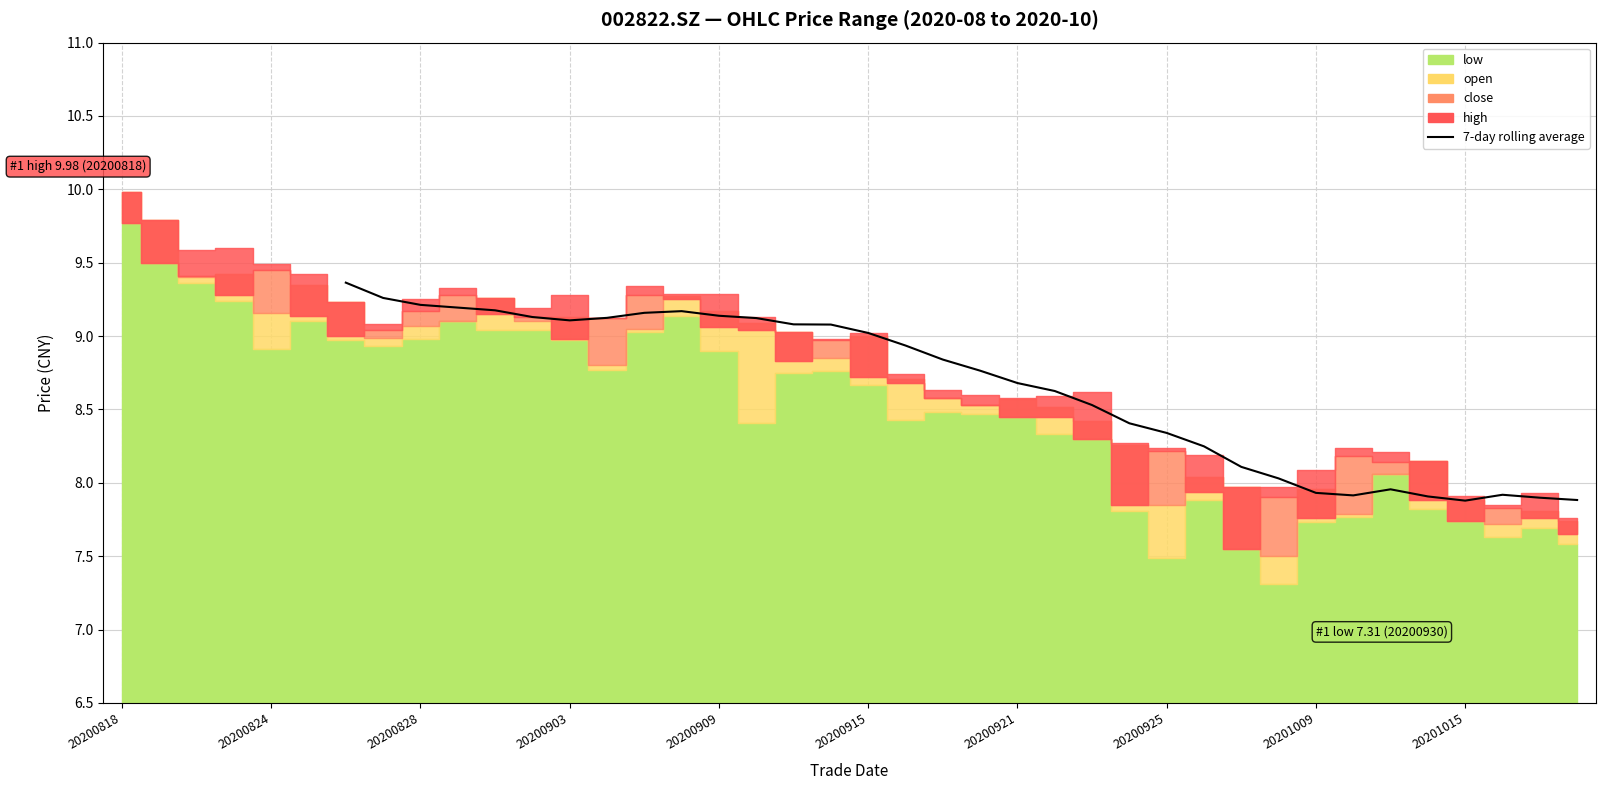

Where is the first local maximum?

15